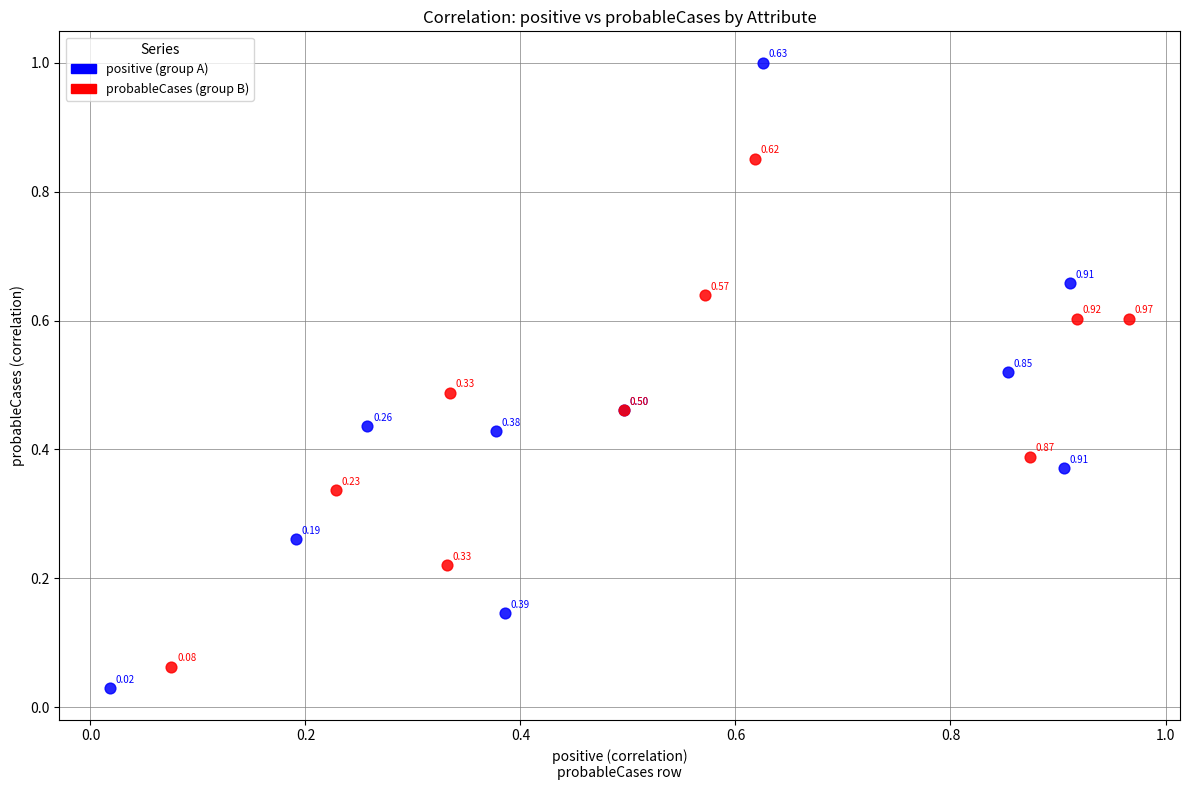

Which series reaches the maximum Y coordinate?

positive (group A)